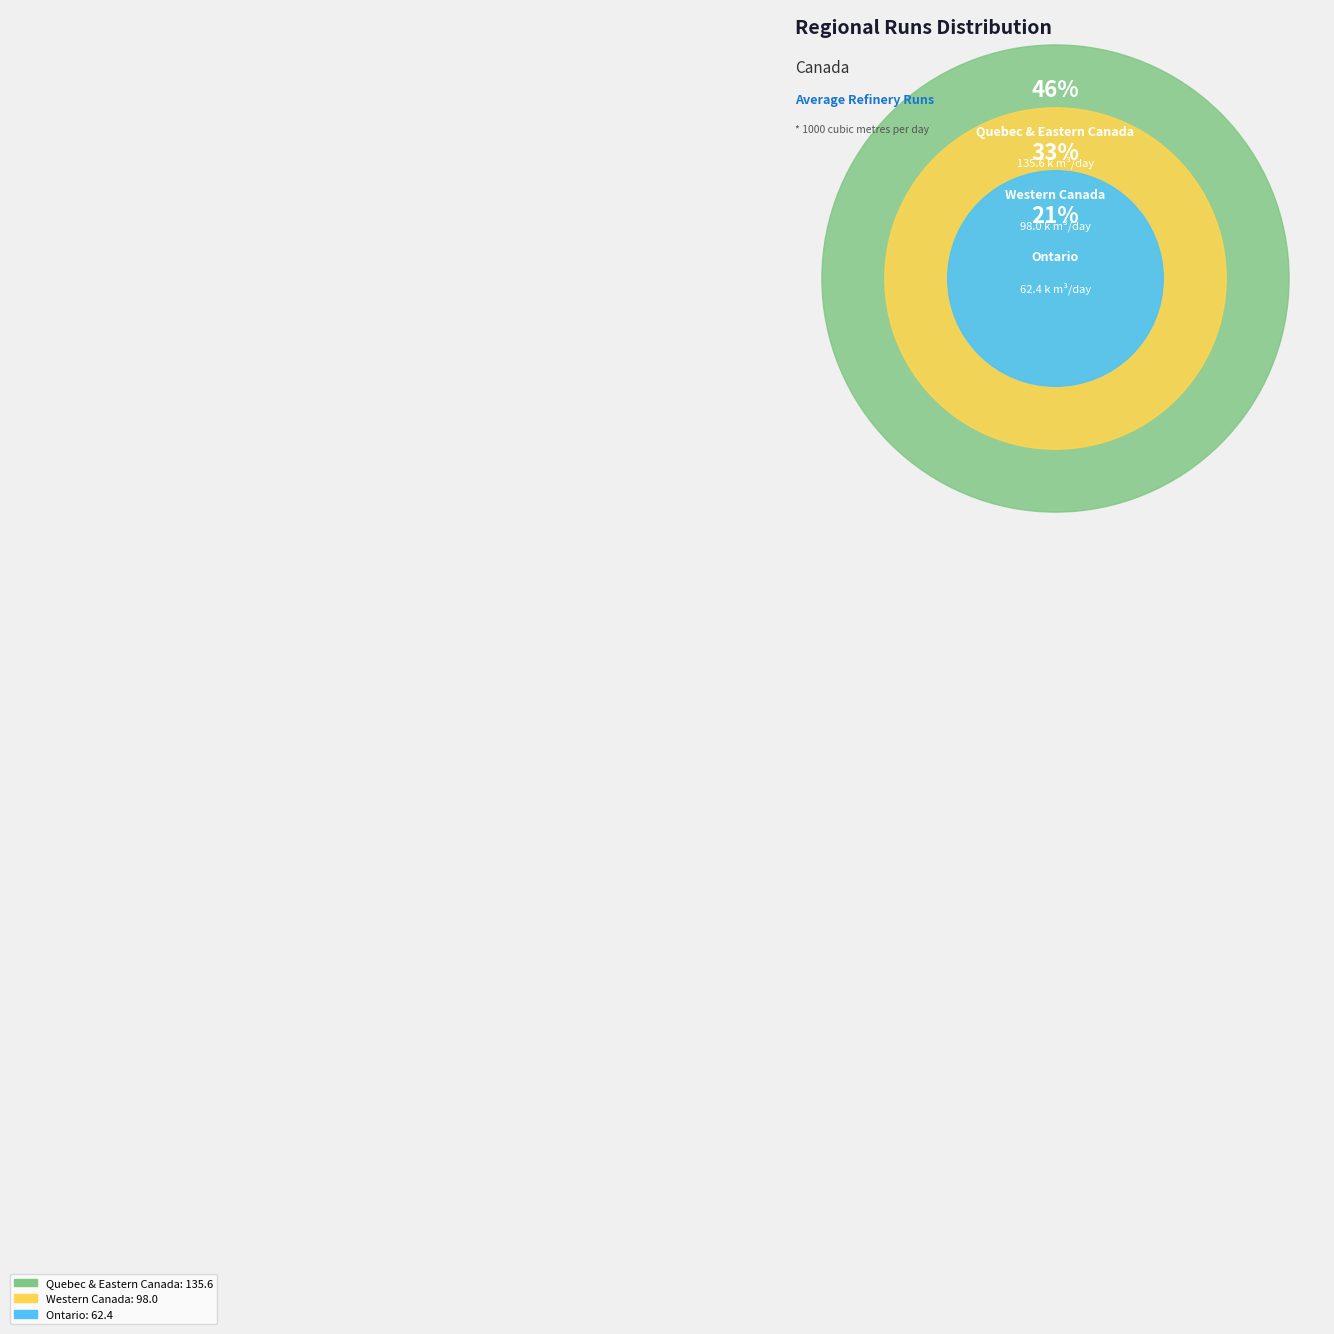

To the nearest percent, what is the difference between the largest and smallest slice percentages?

25%